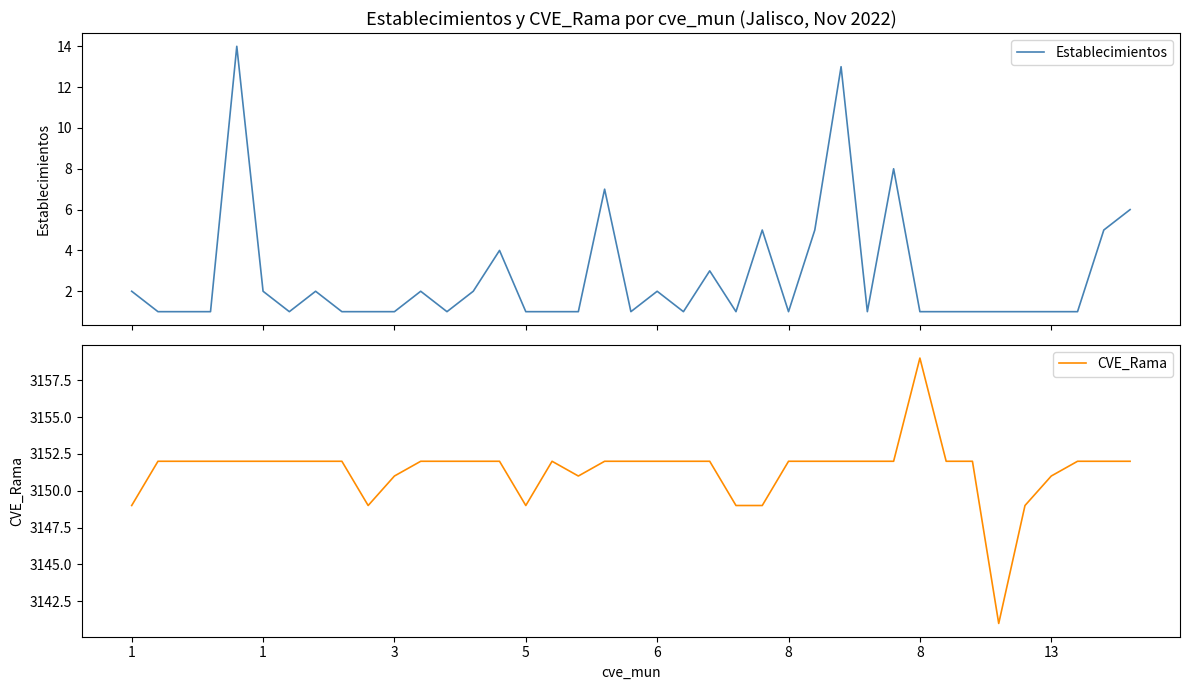

Reading left to right, extract all data points from this chart.

Establecimientos: 2	1	1	1	14	2	1	2	1	1	1	2	1	2	4	1	1	1	7	1	2	1	3	1	5	1	5	13	1	8	1	1	1	1	1	1	1	5	6
CVE_Rama: 3149	3152	3152	3152	3152	3152	3152	3152	3152	3149	3151	3152	3152	3152	3152	3149	3152	3151	3152	3152	3152	3152	3152	3149	3149	3152	3152	3152	3152	3152	3159	3152	3152	3141	3149	3151	3152	3152	3152